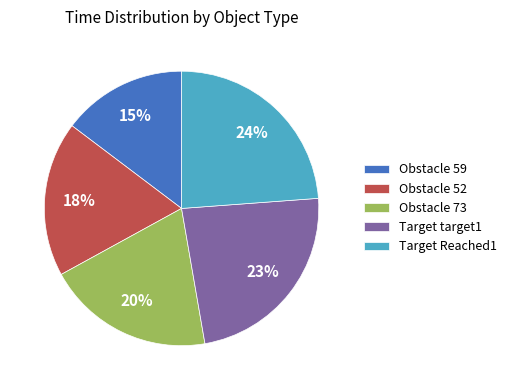

What is the ratio of the value at Target Reached1 to the value at Target target1?

1.0